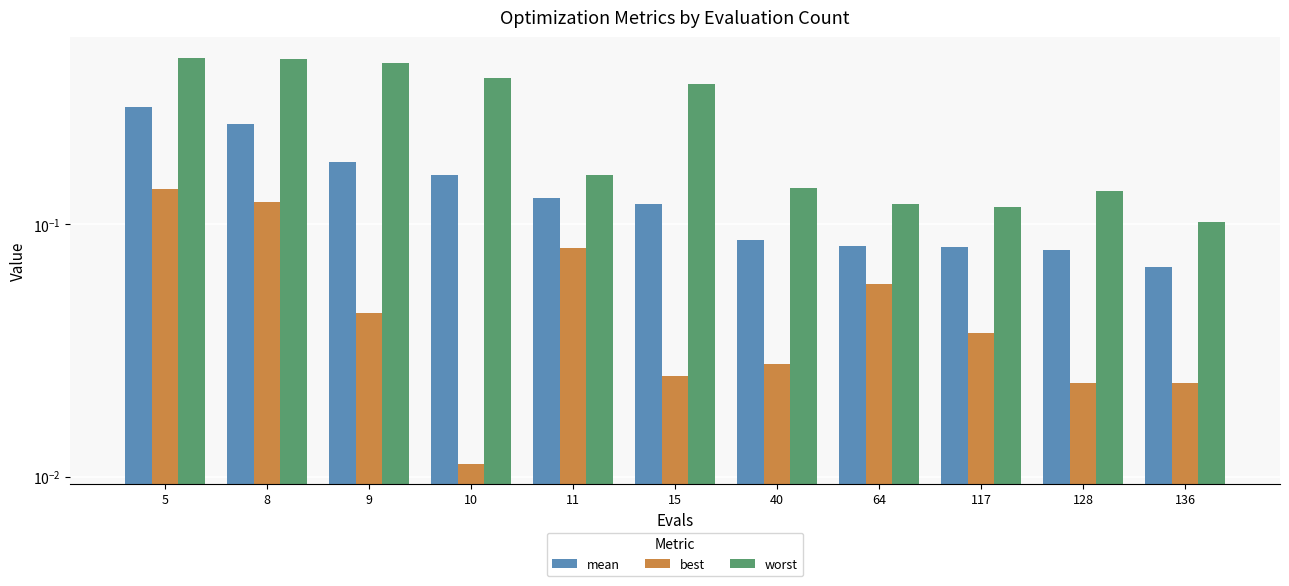

Which series changed the most between 10 and 64?

worst